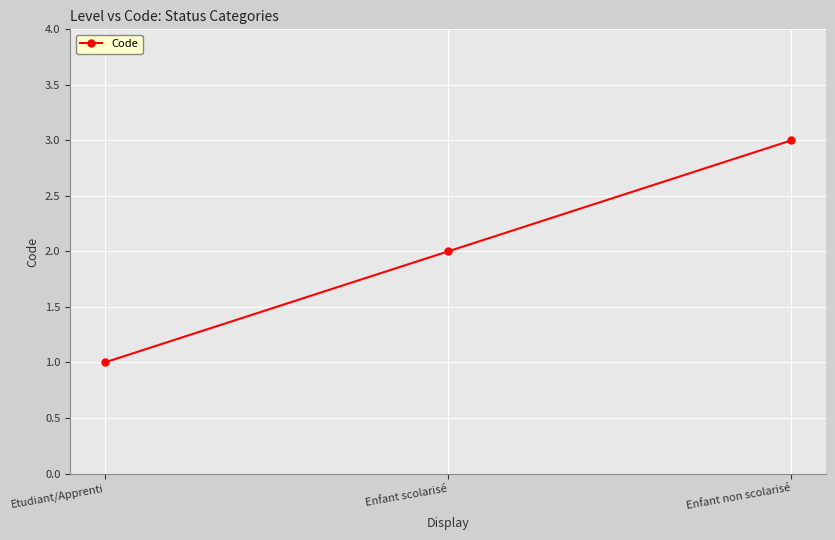

List the labels in order of value, smallest first.

Etudiant/Apprenti, Enfant scolarisé, Enfant non scolarisé